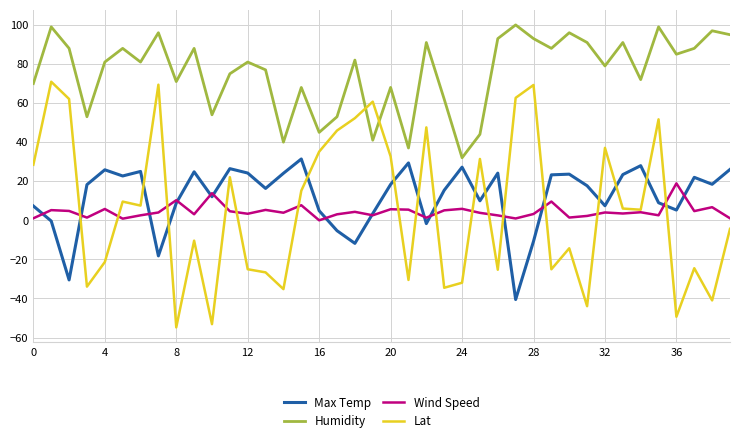

True or false: Wind Speed and Humidity cross at least once.

False